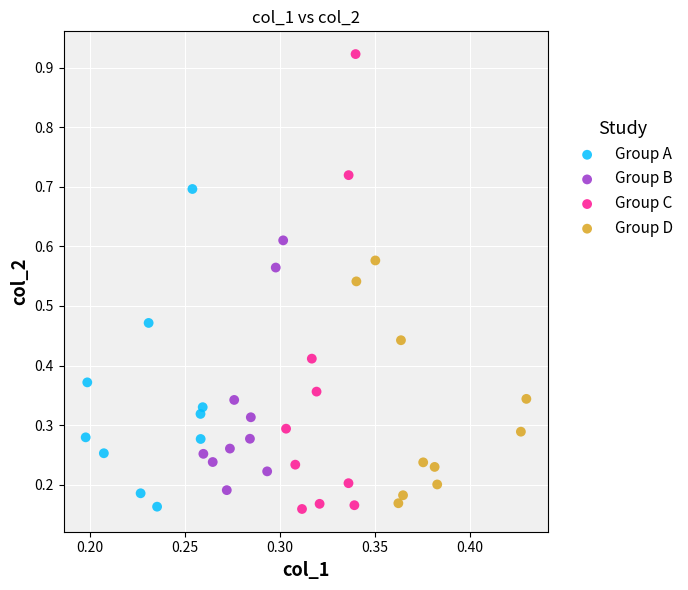

Which series has the widest spread of Y values?

Group C